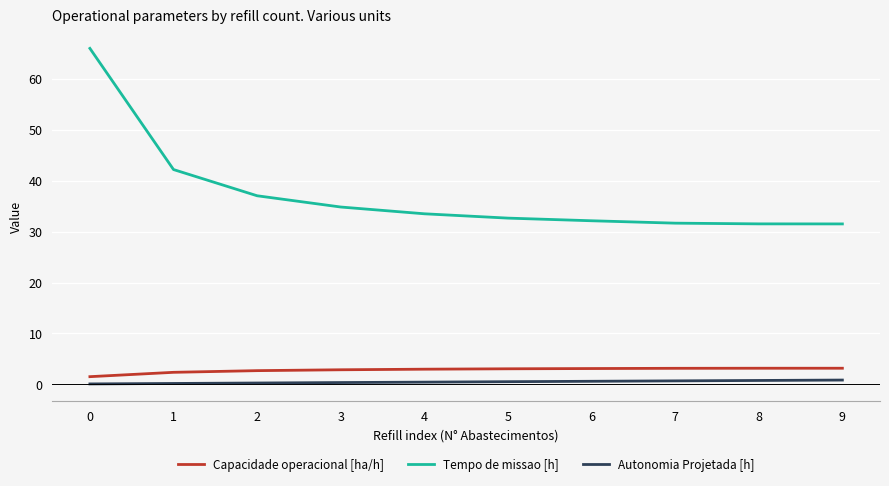

Which series has the widest spread of values?

Tempo de missao [h]